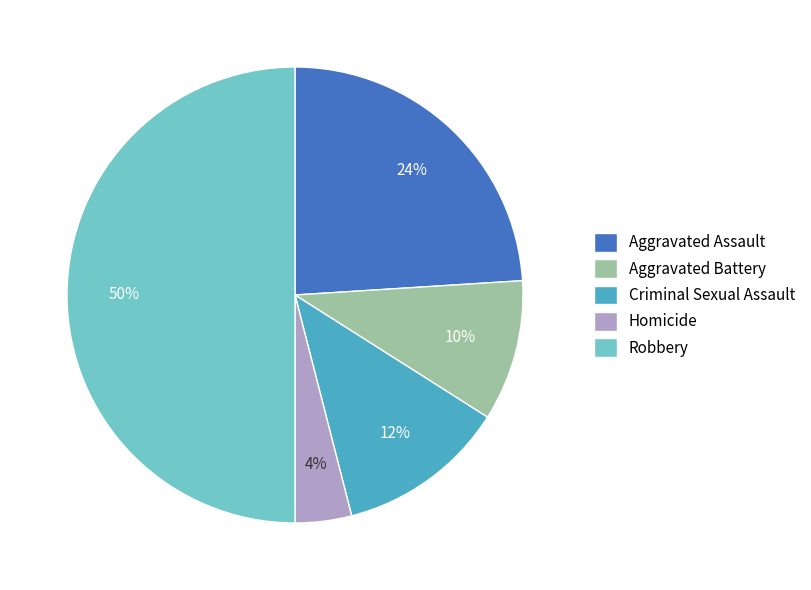

To the nearest percent, what portion does Homicide represent?

4%